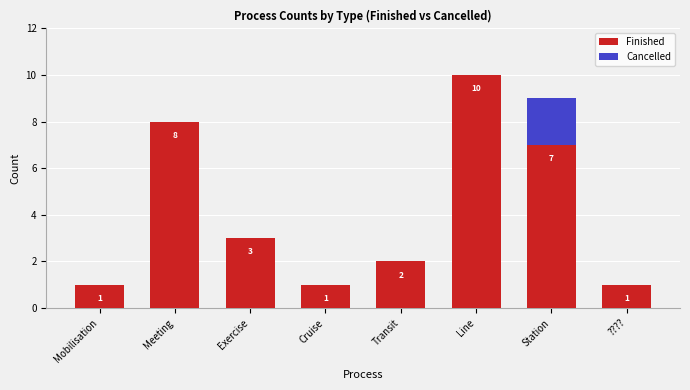

What is the sum of all Finished values?

33